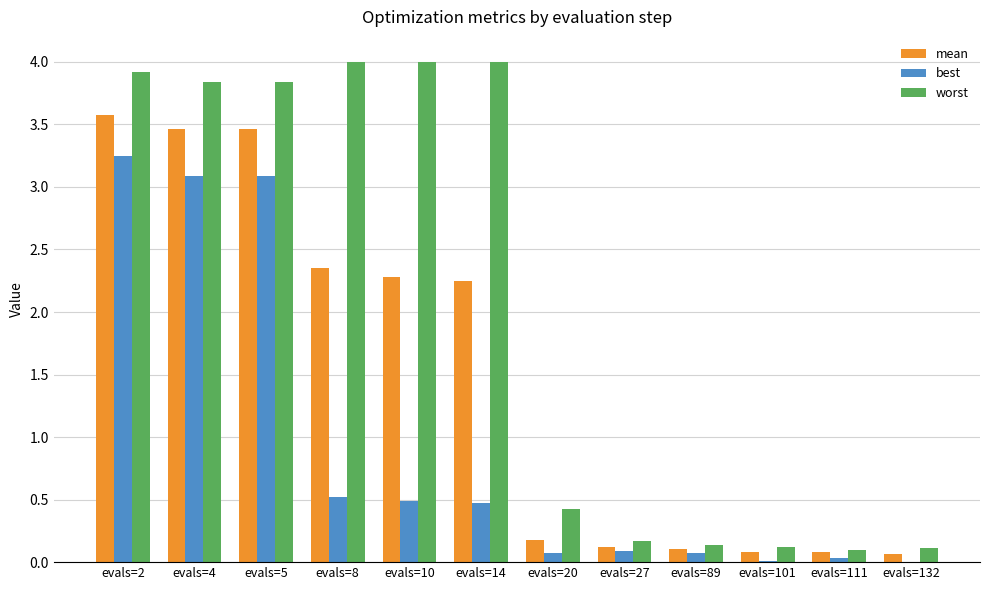

Is it true that best equals 3.1 at evals=4?

True